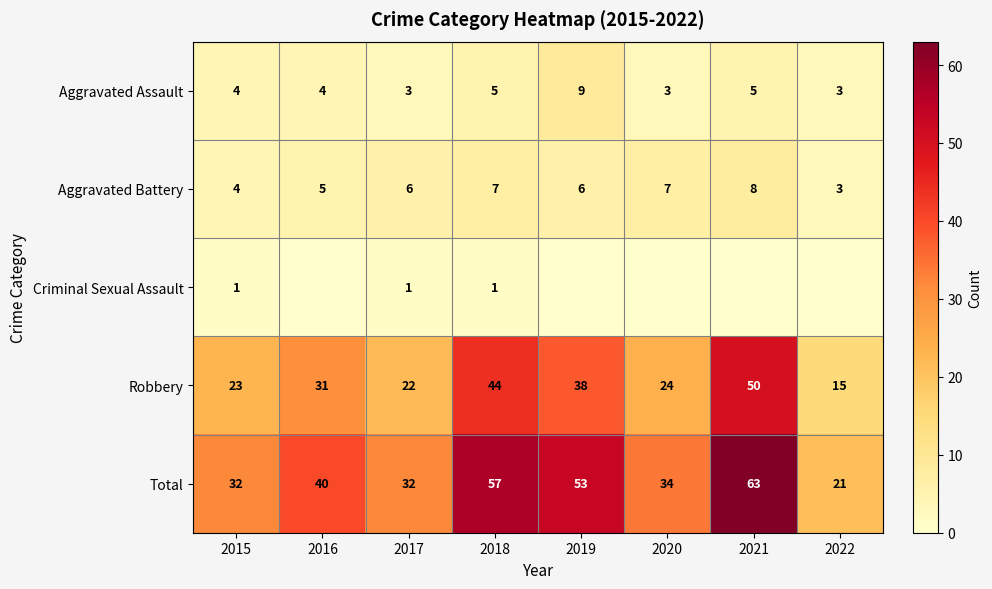

Is the value of Robbery at 2021 greater than the value of Aggravated Battery at 2015?

Yes